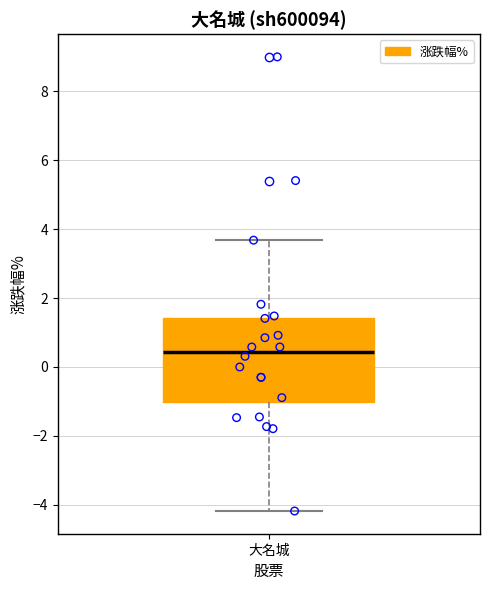

Read this box plot against the y-axis: the position of the median line, the range covered by the box, and the ends of both whiskers. The values are not printed on the chart, so give them approximately, as read against the axis.

median 0.4, box -1.0 to 1.4, whiskers -4.2 to 3.6